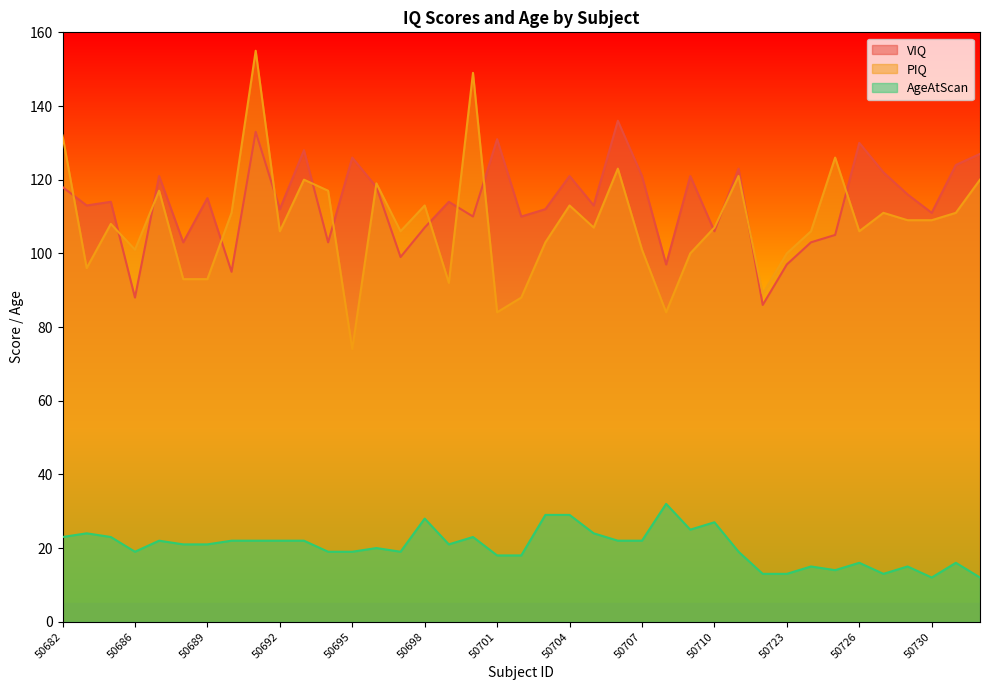

Does the chart display data point markers on the line(s)?

No